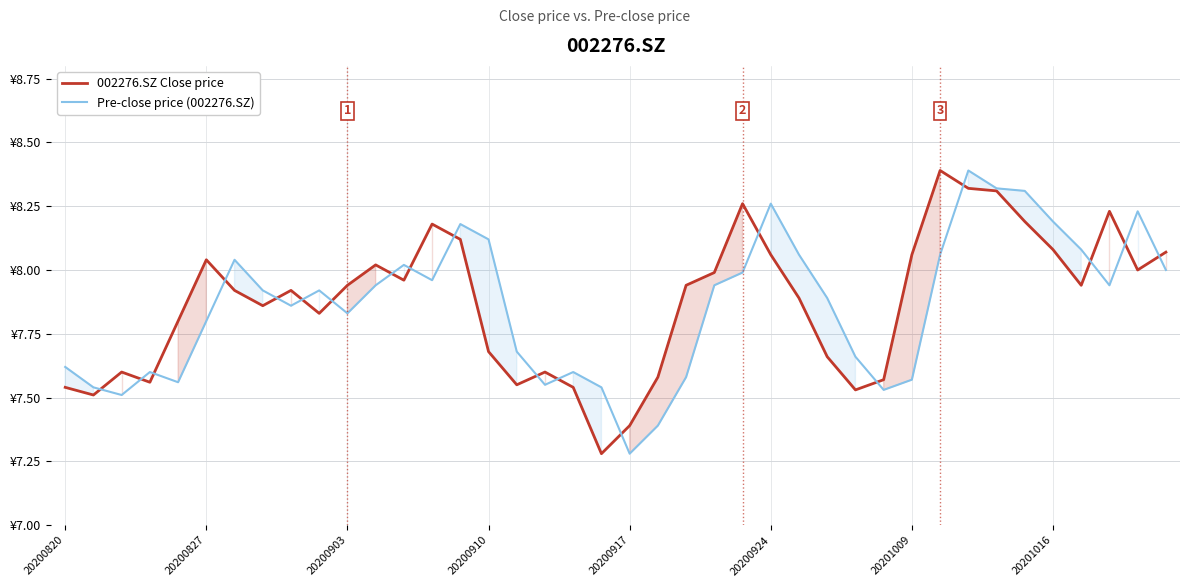

True or false: Pre-close price (002276.SZ) has a value of 3.1 at 20200827.

False